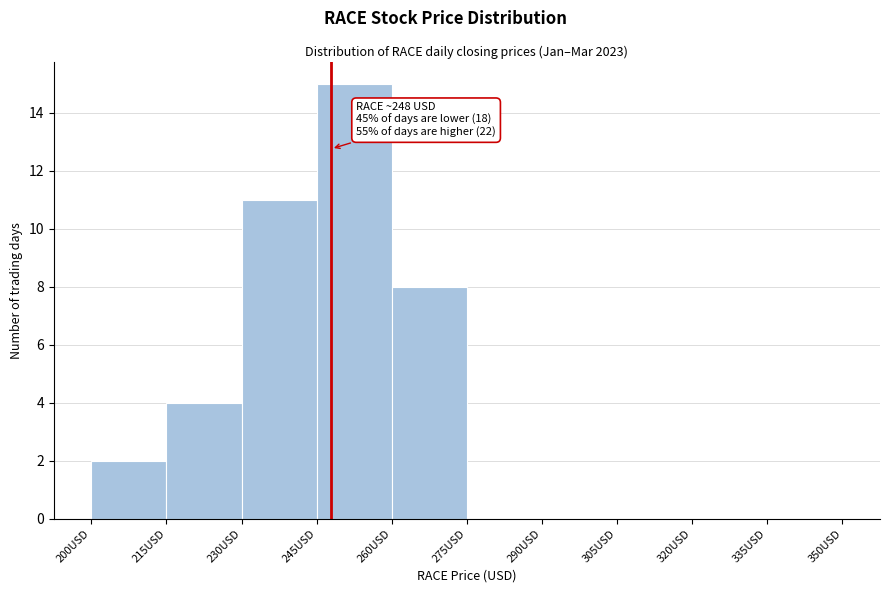

Over which range of the x-axis is the bar tallest?

245 to 260